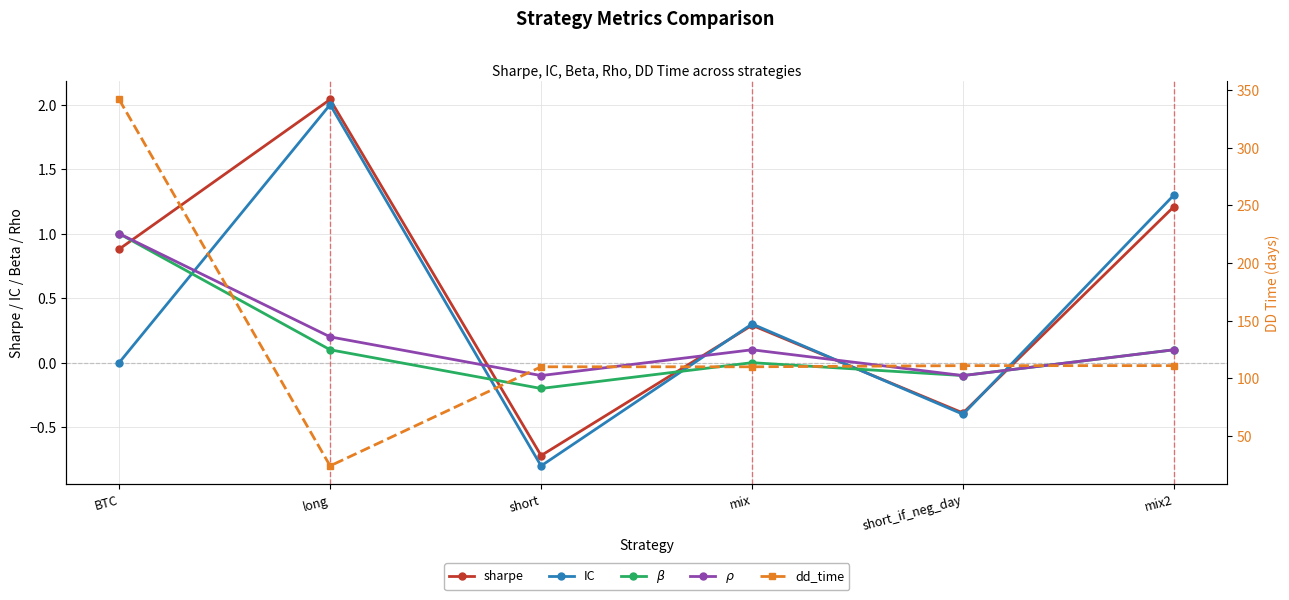

True or false: dd_time has a value of 50.1 at short_if_neg_day.

False